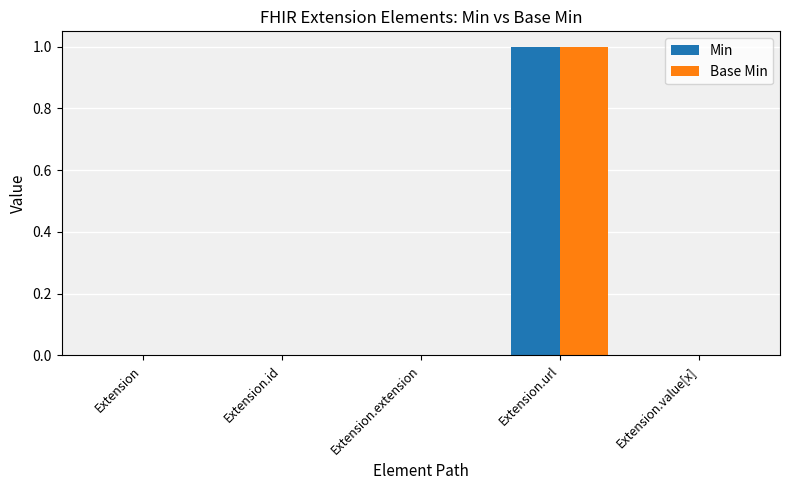

Count the Base Min values in the range 0 to 1.

5